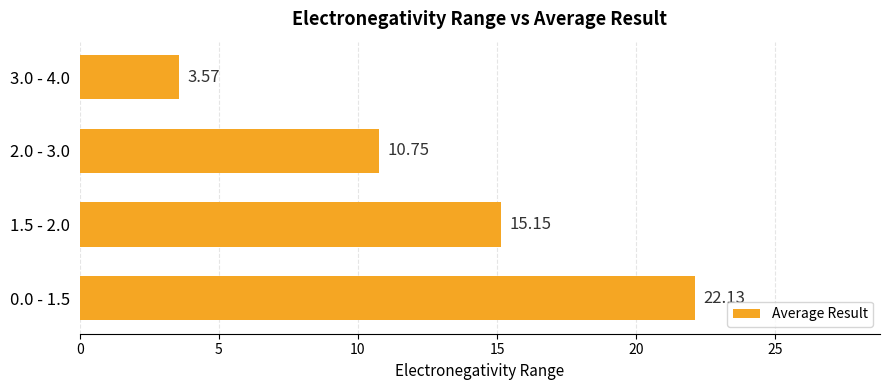

Between 1.5 - 2.0 and 3.0 - 4.0, which is larger?

1.5 - 2.0